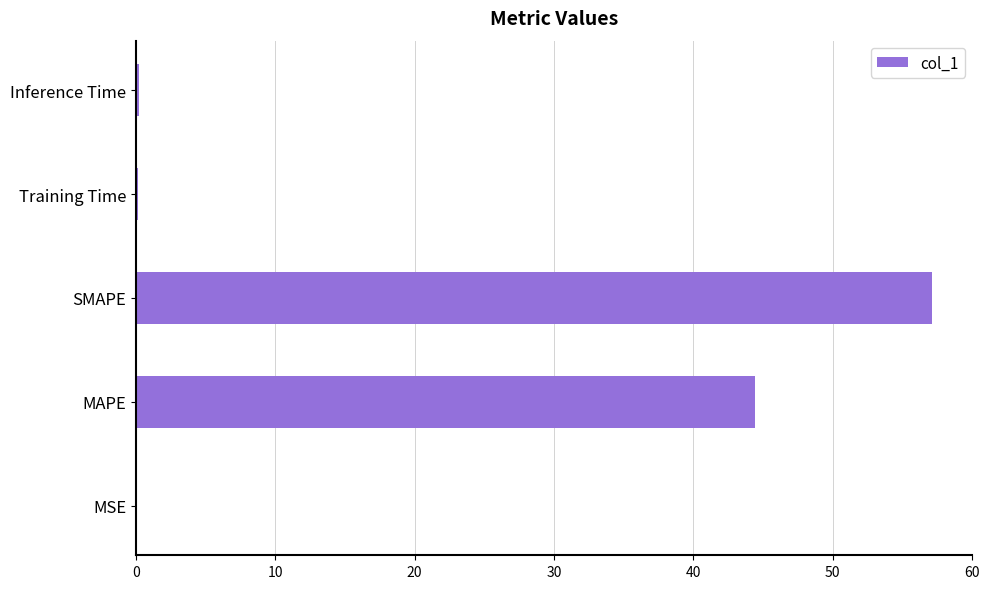

Are the bars horizontal?

Yes